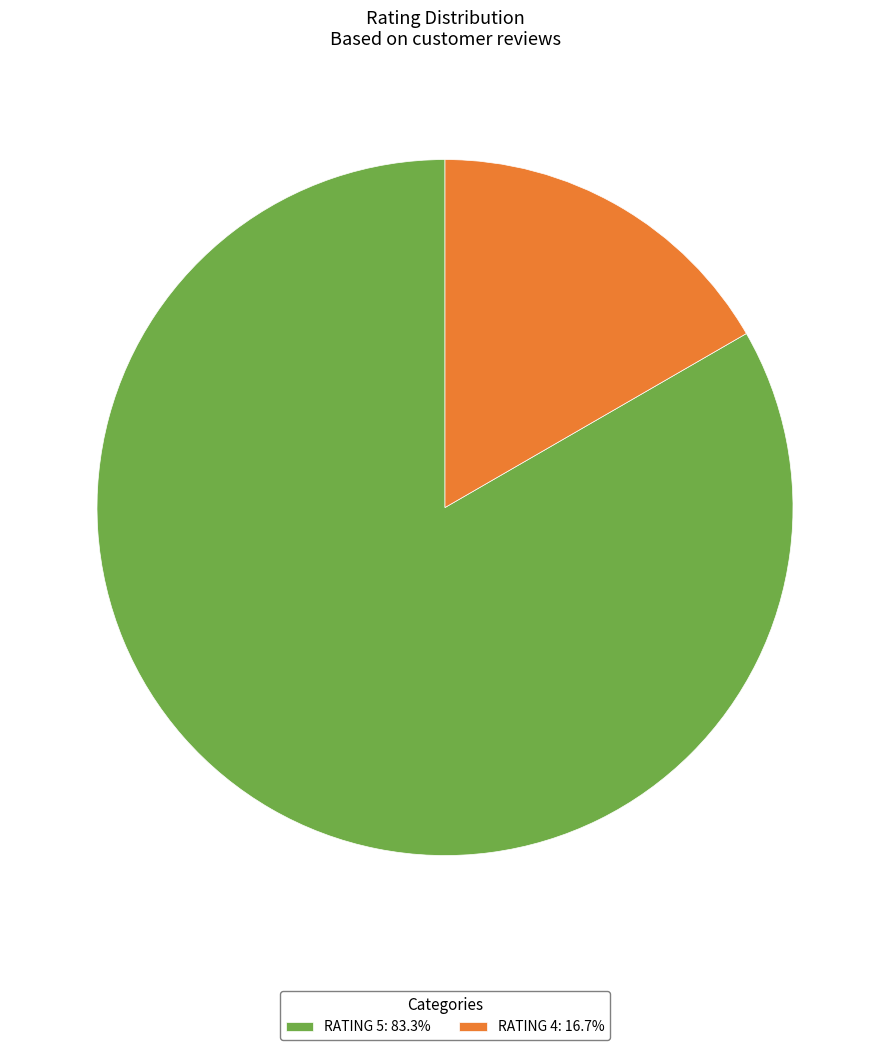

Is the sum of RATING 5: 83.3% and RATING 4: 16.7% greater than half?

Yes